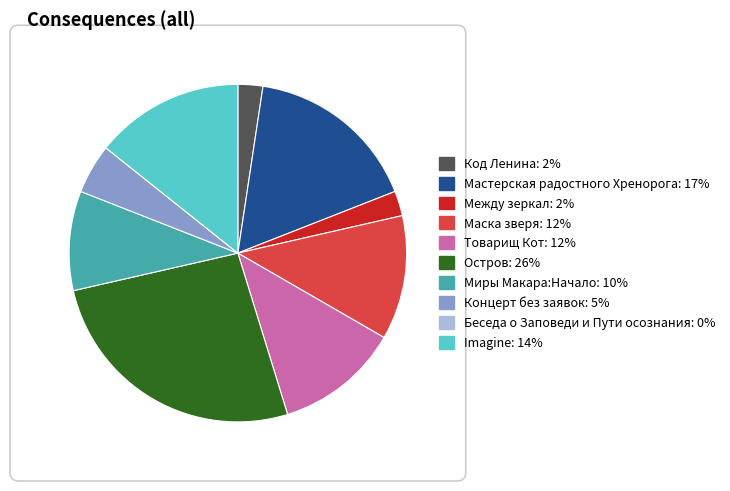

Do Концерт без заявок and Остров together represent more than half of the pie?

No